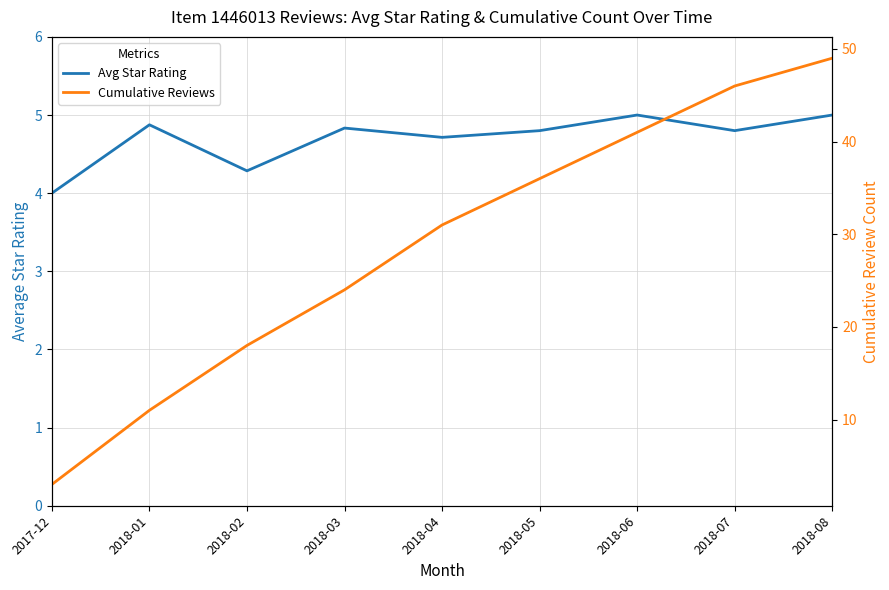

Which series has the largest total across all categories?

Cumulative Reviews